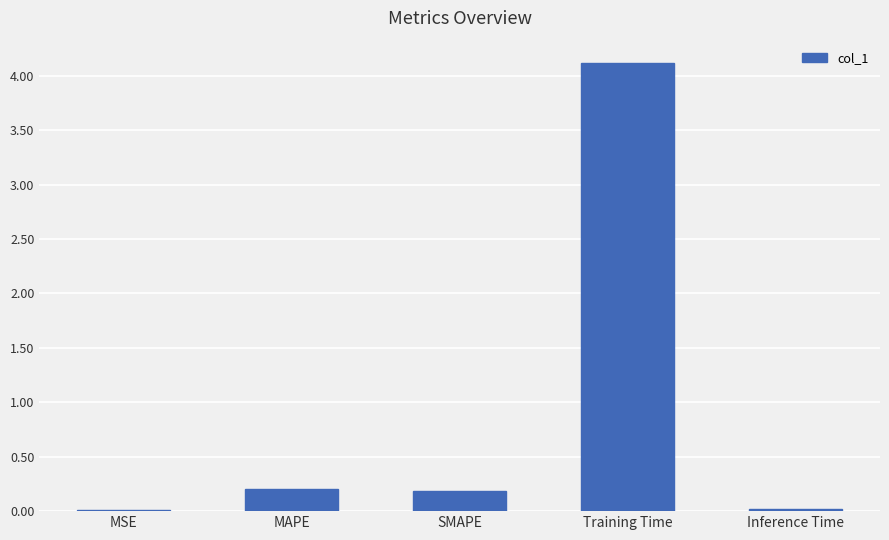

The chart shows a value of 4.1 at Training Time. True or false?

True